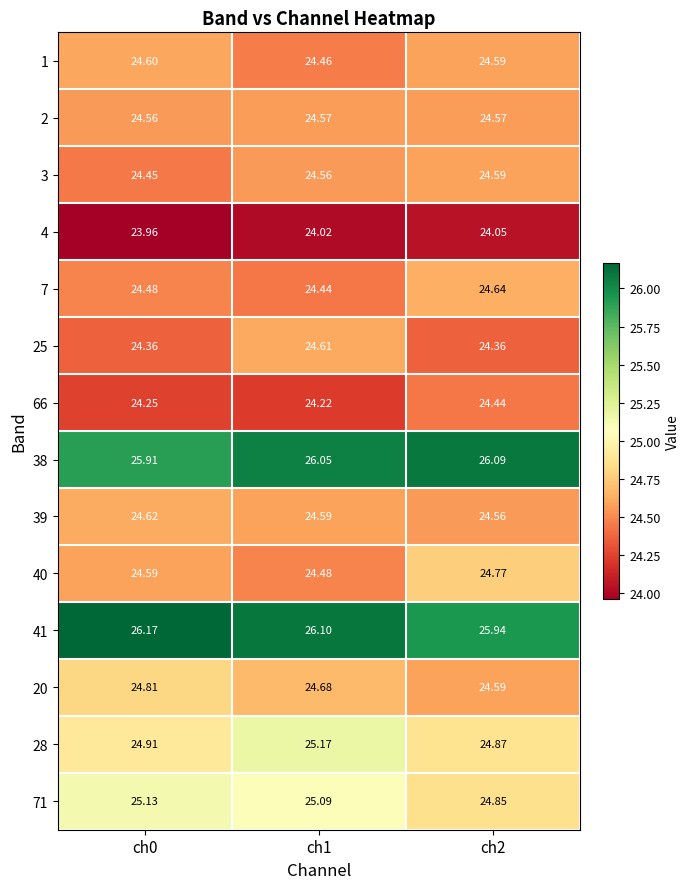

Is the value of 2 at ch2 greater than the value of 3 at ch2?

No